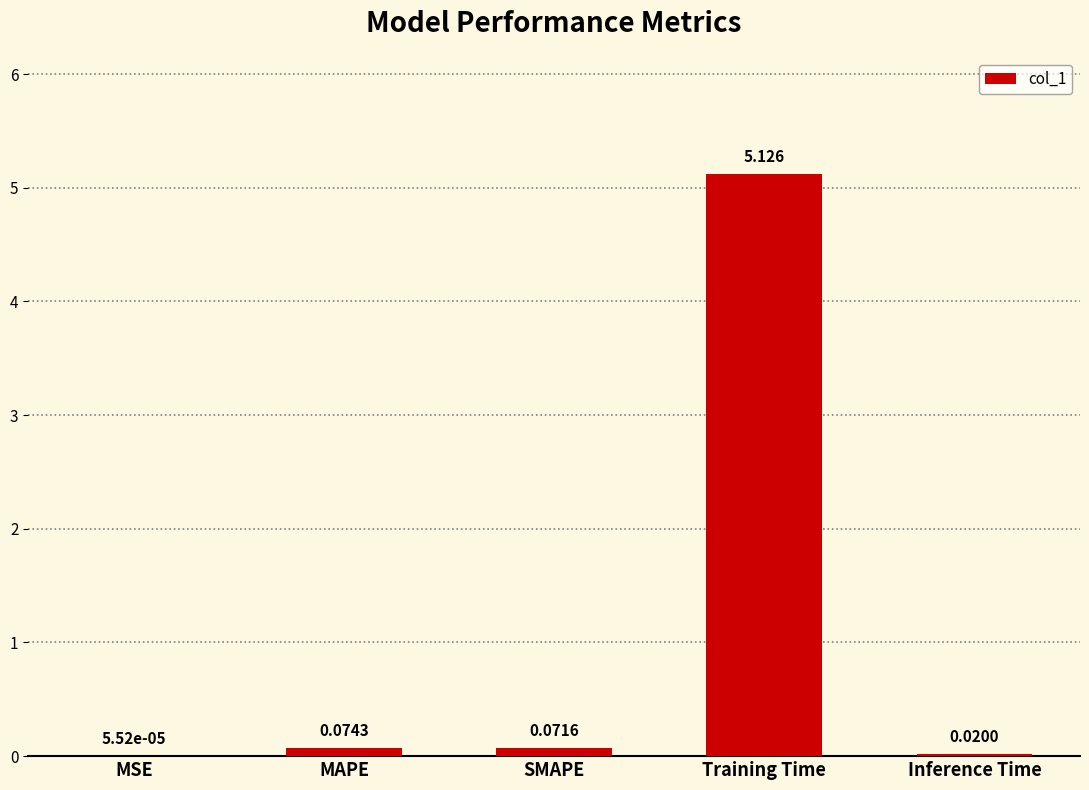

Are the bars horizontal?

No